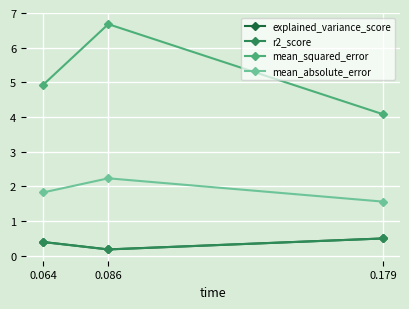

What is the smallest value displayed?

0.2